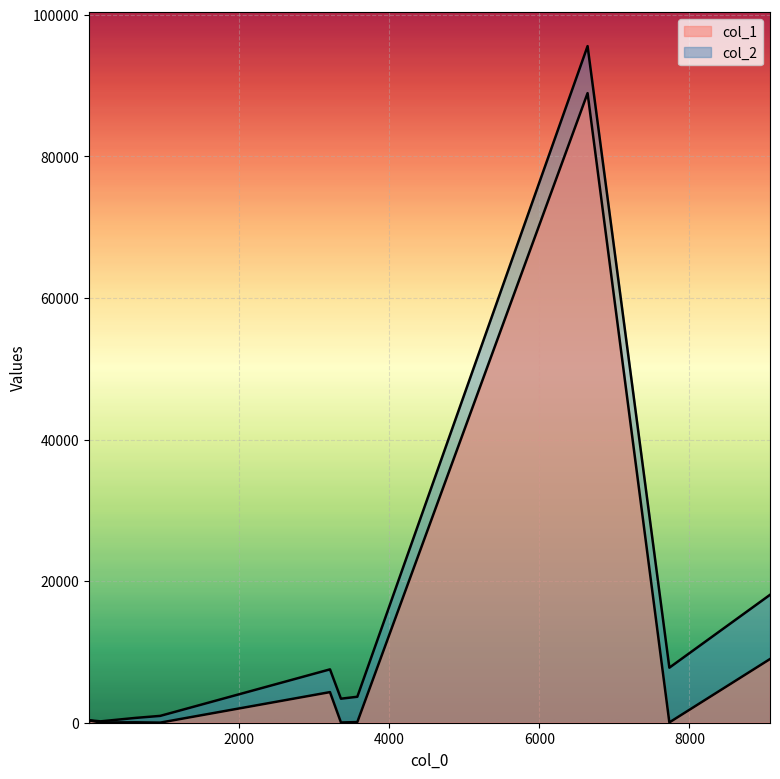

Which series has the largest range (max minus min)?

col_2